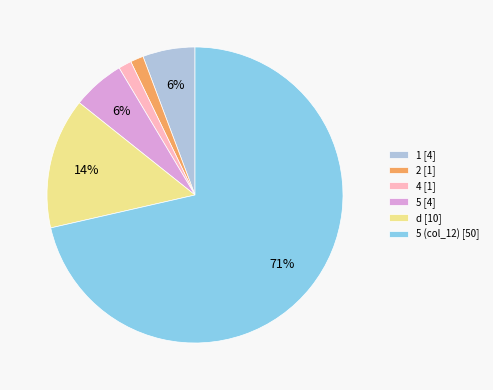

To the nearest percent, what percentage of the pie is 1 [4]?

6%